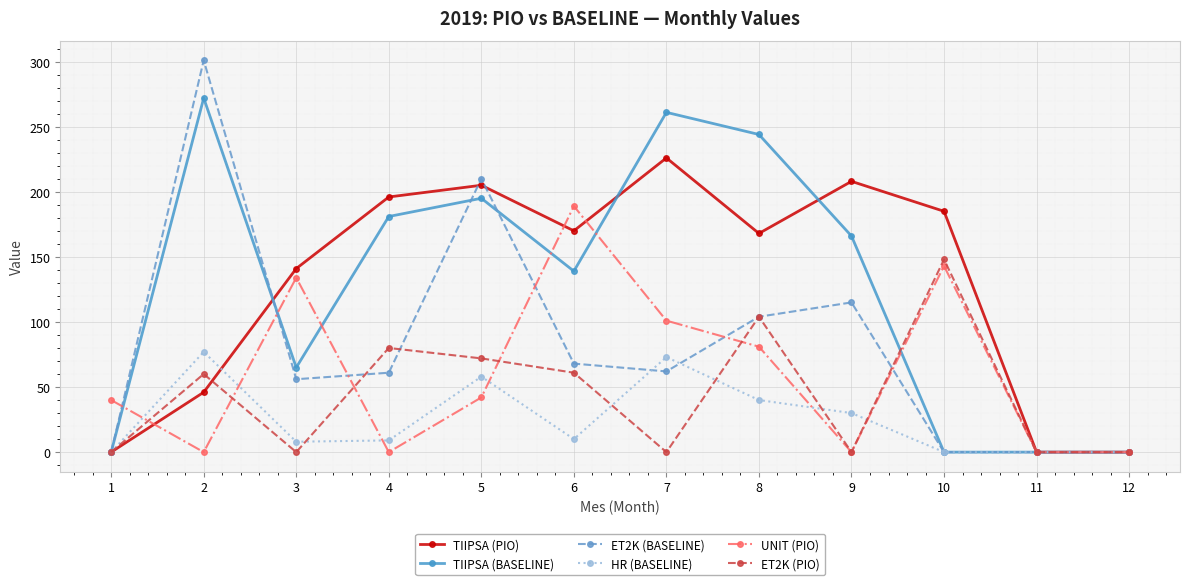

What are all the series names shown in the legend?

TIIPSA (PIO), TIIPSA (BASELINE), ET2K (BASELINE), HR (BASELINE), UNIT (PIO), ET2K (PIO)